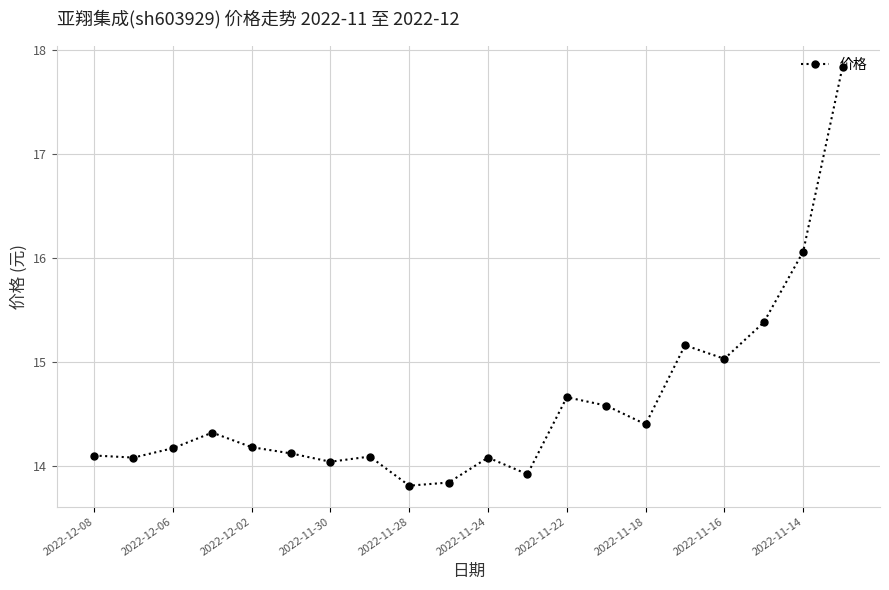

True or false: there are more than 2 points higher than both neighbors.

True